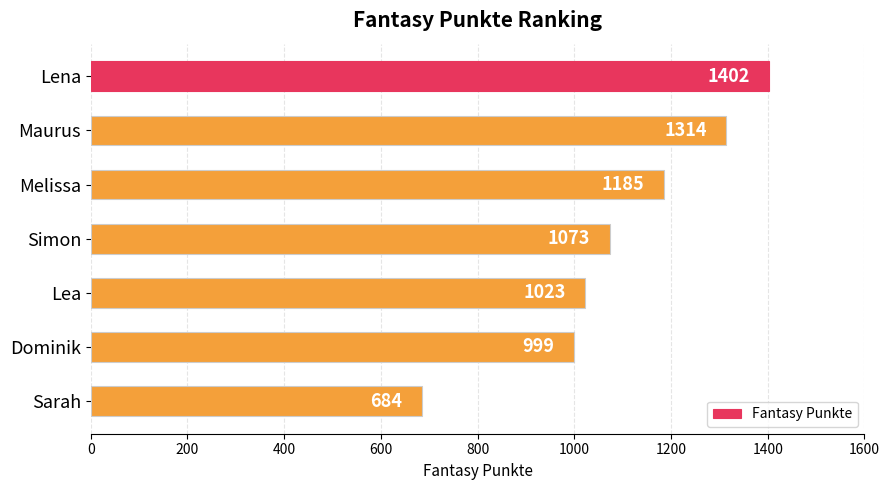

Reading top to bottom, extract all data points from this chart.

Lena=1402	Maurus=1314	Melissa=1185	Simon=1073	Lea=1023	Dominik=999	Sarah=684